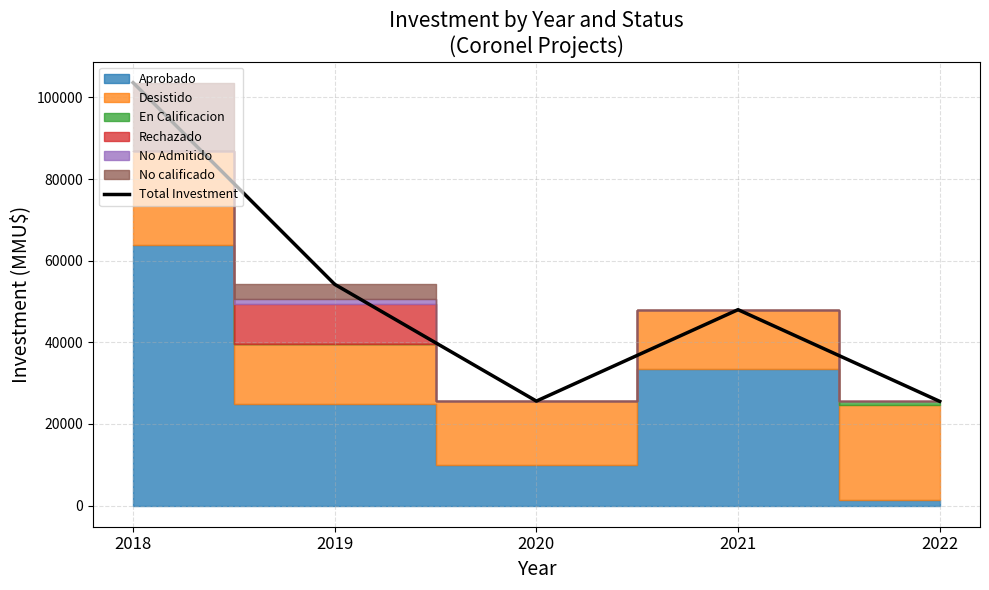

What is the maximum value shown in the chart?

103622